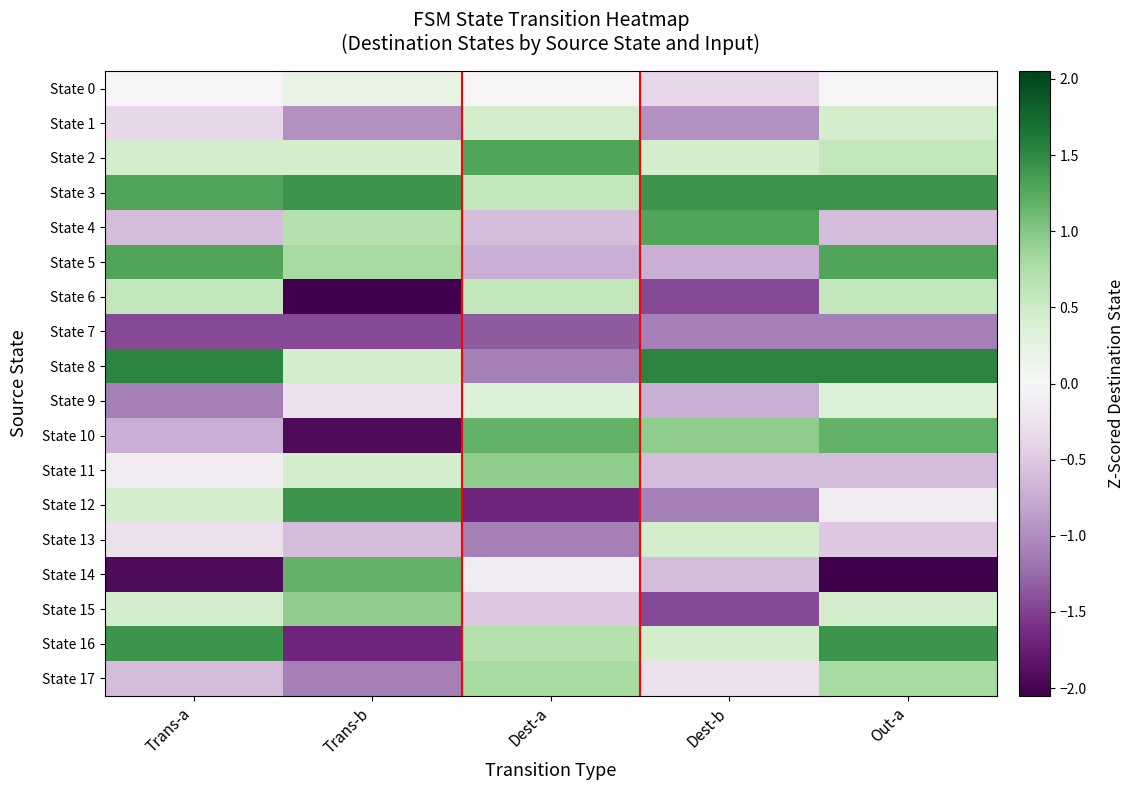

Reading left to right, extract all data points from this chart.

State 0: Trans-a=-0.0	Trans-b=0.2	Dest-a=-0.0	Dest-b=-0.4	Out-a=-0.0
State 1: Trans-a=-0.4	Trans-b=-1.0	Dest-a=0.5	Dest-b=-1.0	Out-a=0.5
State 2: Trans-a=0.5	Trans-b=0.5	Dest-a=1.3	Dest-b=0.5	Out-a=0.6
State 3: Trans-a=1.3	Trans-b=1.4	Dest-a=0.6	Dest-b=1.4	Out-a=1.4
State 4: Trans-a=-0.6	Trans-b=0.7	Dest-a=-0.6	Dest-b=1.3	Out-a=-0.6
State 5: Trans-a=1.3	Trans-b=0.8	Dest-a=-0.7	Dest-b=-0.7	Out-a=1.3
State 6: Trans-a=0.6	Trans-b=-2.1	Dest-a=0.6	Dest-b=-1.5	Out-a=0.6
State 7: Trans-a=-1.5	Trans-b=-1.5	Dest-a=-1.3	Dest-b=-1.1	Out-a=-1.1
State 8: Trans-a=1.5	Trans-b=0.5	Dest-a=-1.1	Dest-b=1.5	Out-a=1.5
State 9: Trans-a=-1.1	Trans-b=-0.3	Dest-a=0.3	Dest-b=-0.7	Out-a=0.3
State 10: Trans-a=-0.7	Trans-b=-1.9	Dest-a=1.2	Dest-b=0.9	Out-a=1.2
State 11: Trans-a=-0.1	Trans-b=0.5	Dest-a=0.9	Dest-b=-0.6	Out-a=-0.6
State 12: Trans-a=0.5	Trans-b=1.4	Dest-a=-1.7	Dest-b=-1.1	Out-a=-0.1
State 13: Trans-a=-0.3	Trans-b=-0.6	Dest-a=-1.1	Dest-b=0.5	Out-a=-0.5
State 14: Trans-a=-1.9	Trans-b=1.2	Dest-a=-0.1	Dest-b=-0.6	Out-a=-2.1
State 15: Trans-a=0.5	Trans-b=0.9	Dest-a=-0.5	Dest-b=-1.5	Out-a=0.5
State 16: Trans-a=1.4	Trans-b=-1.7	Dest-a=0.7	Dest-b=0.5	Out-a=1.4
State 17: Trans-a=-0.6	Trans-b=-1.1	Dest-a=0.8	Dest-b=-0.3	Out-a=0.8